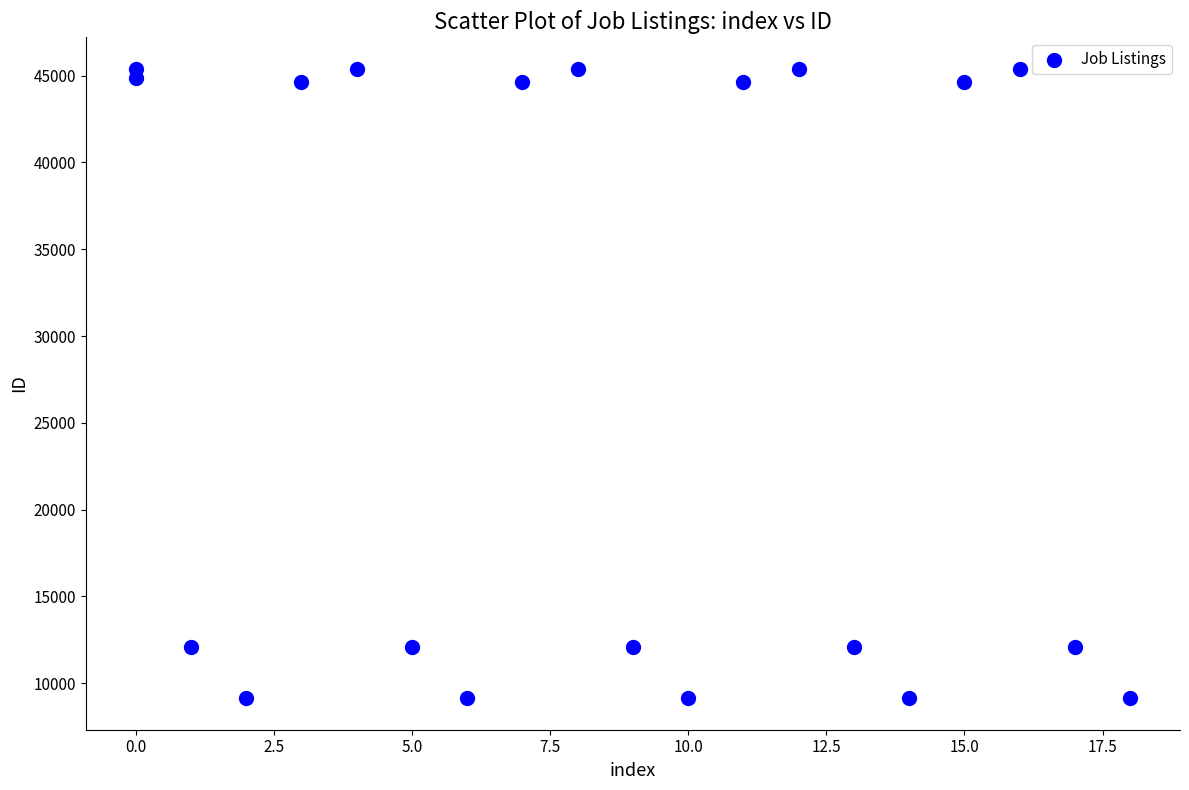

What is the range of Y values (max minus min)?

36267